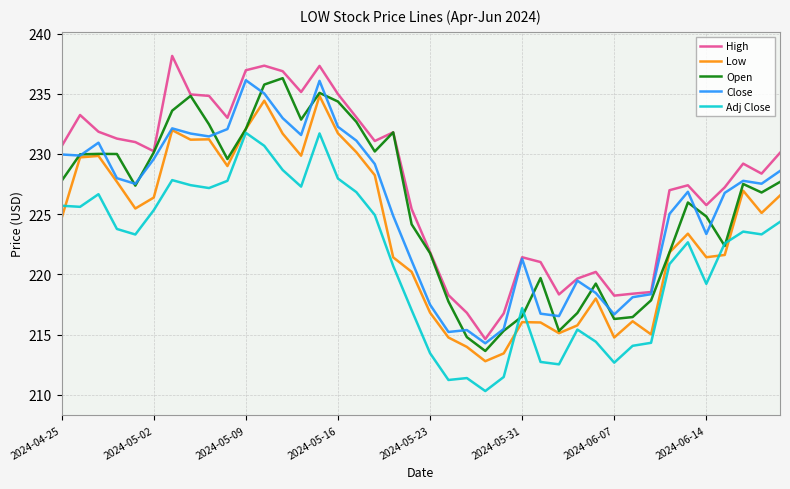

True or false: Close and Adj Close intersect in this chart.

False